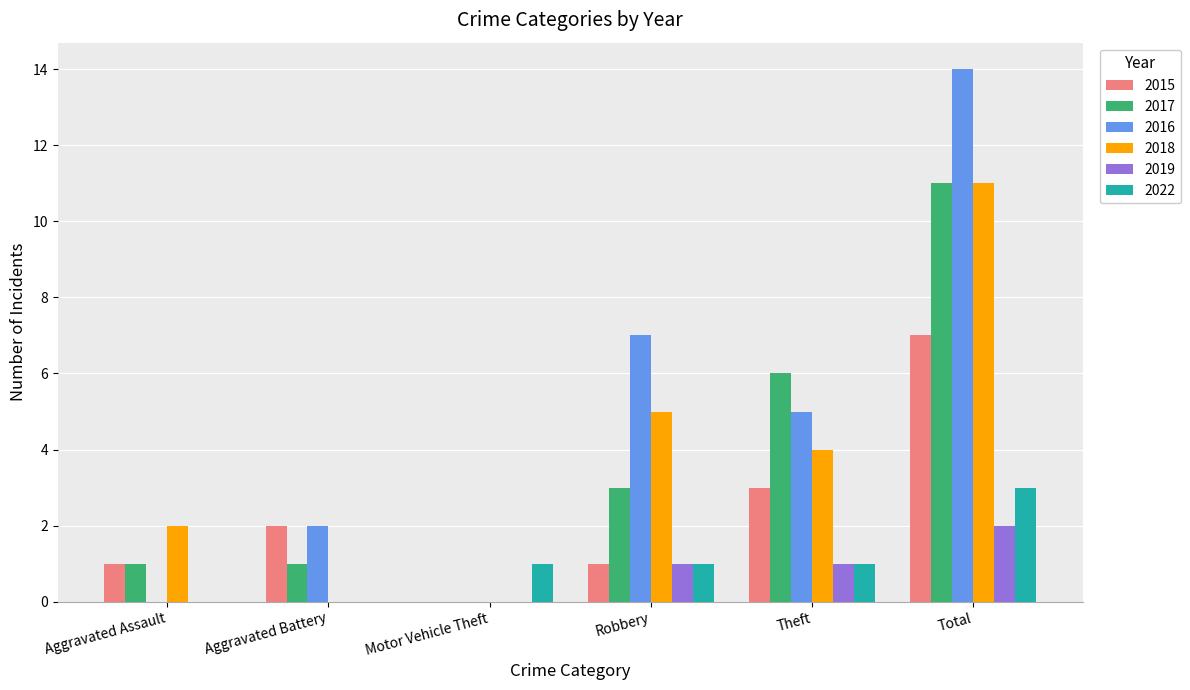

Count the number of data series in this chart.

6